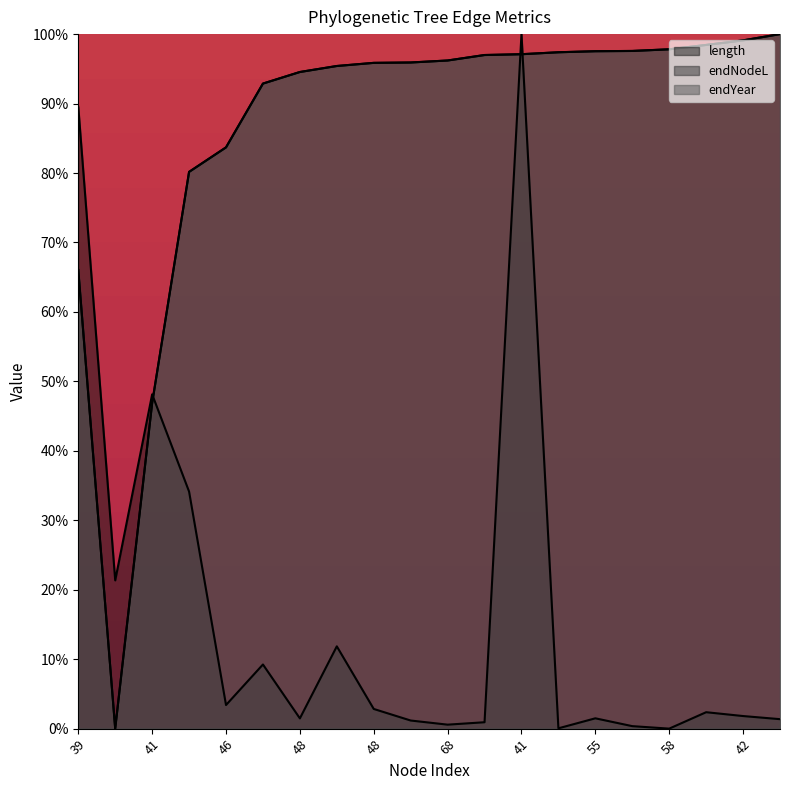

At which label does endNodeL reach its peak?

51